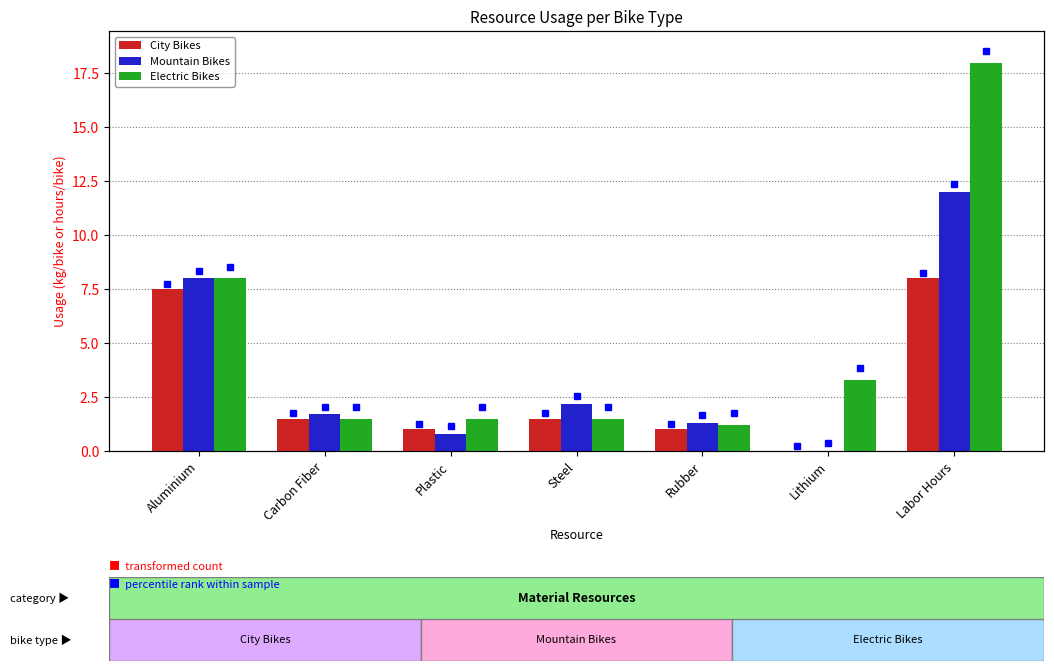

What is the spread (max minus min) of values at Plastic?

0.7